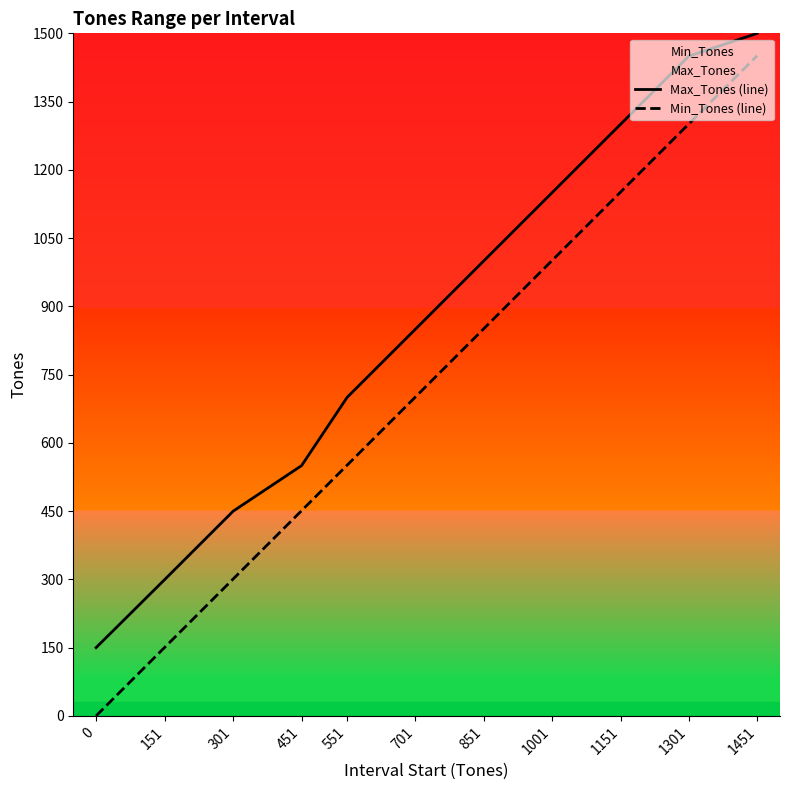

How many distinct data groups are displayed?

2